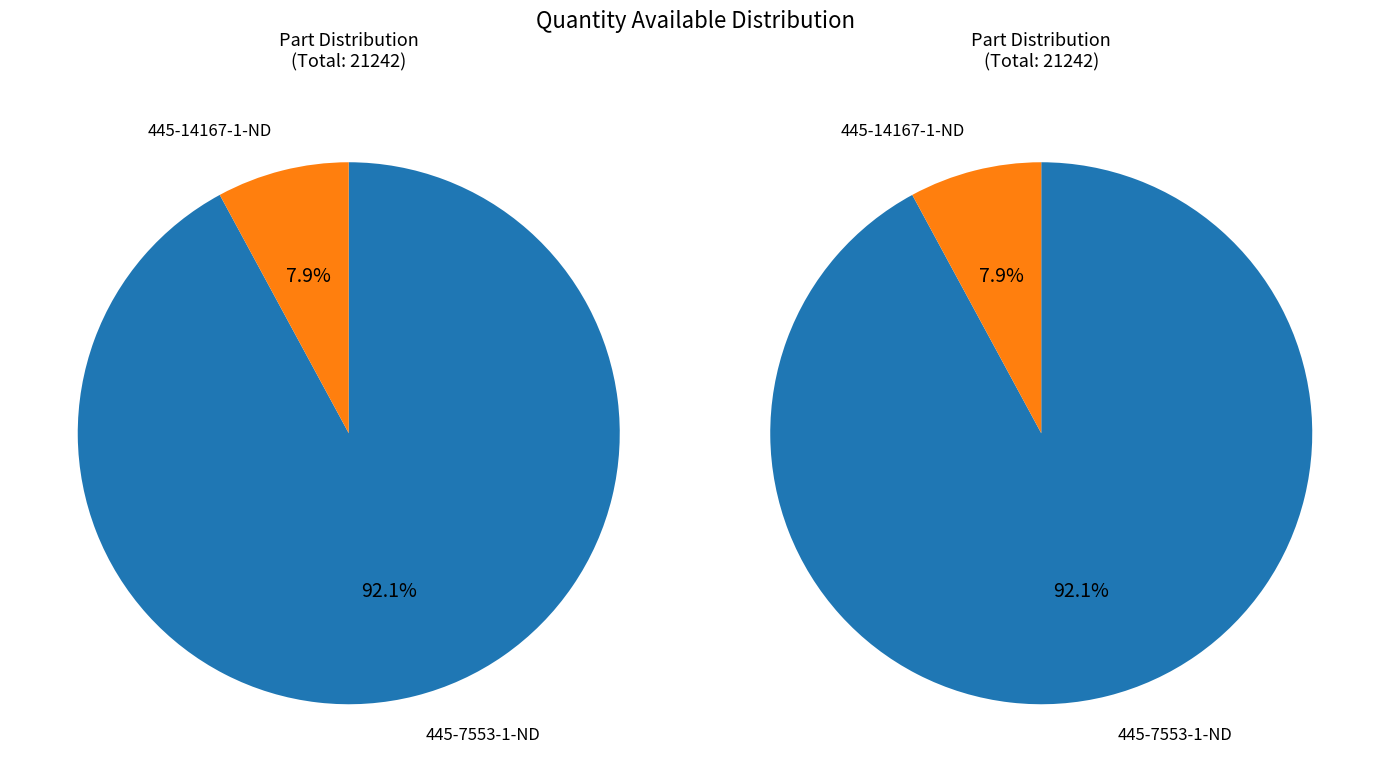

What percentage is NOT represented by 445-7553-1-ND?

7.9%